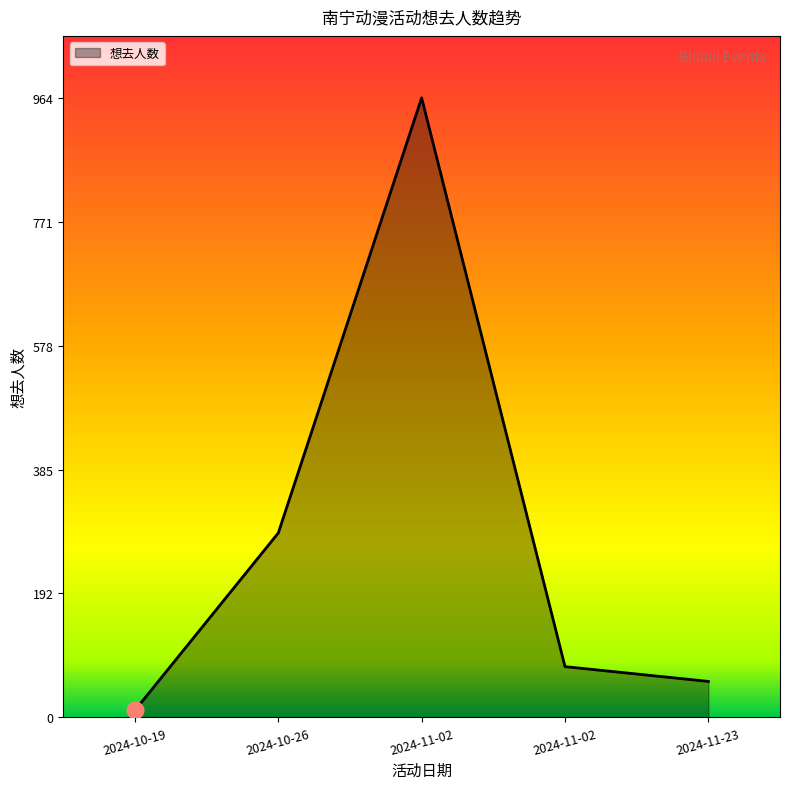

What is the difference between the second highest and second lowest values?

231